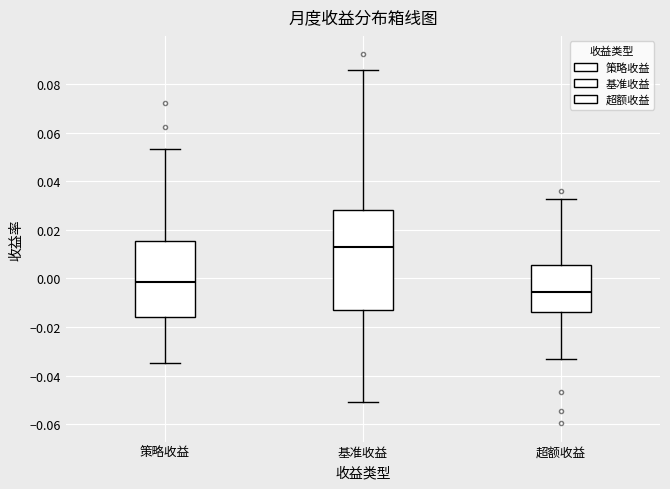

Where does the upper whisker of the box for 策略收益 end on the y-axis? The values are not printed on the chart, so give them approximately, as read against the axis.

0.054